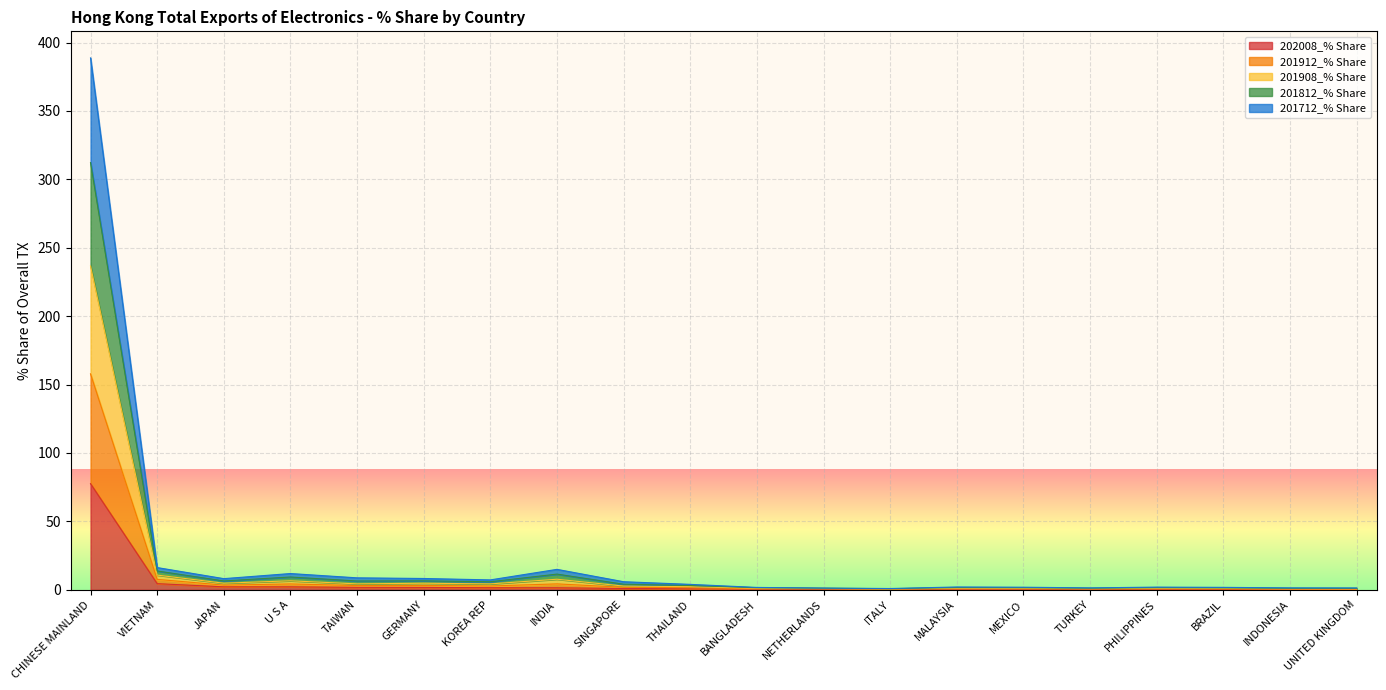

The value of 201712_% Share at MALAYSIA is 0.8. True or false?

True